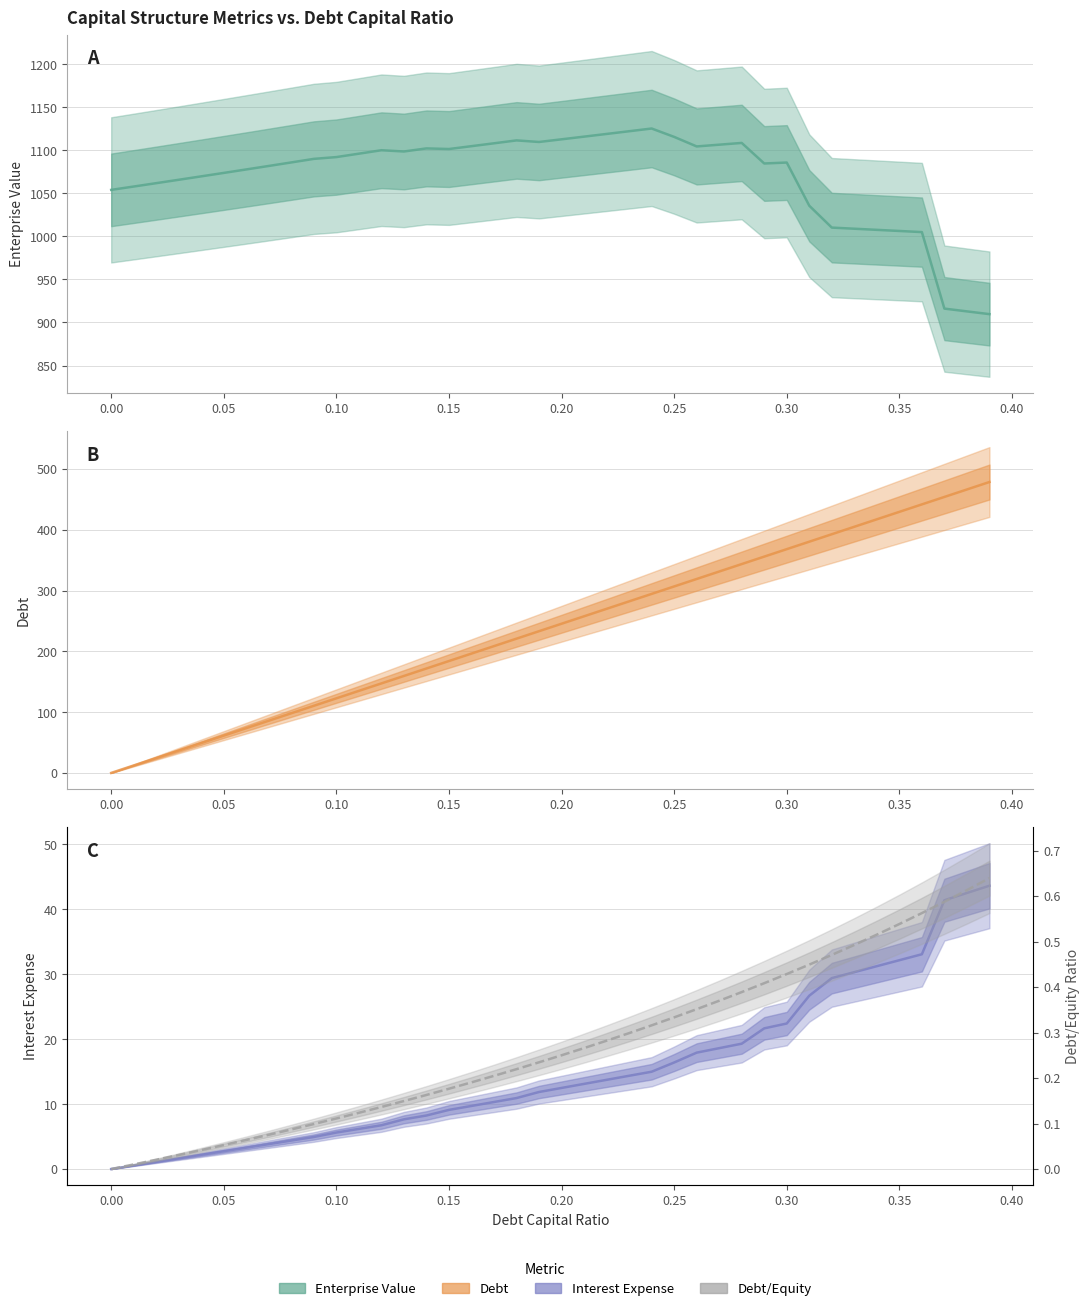

How many values in the Debt series are below 245?

20